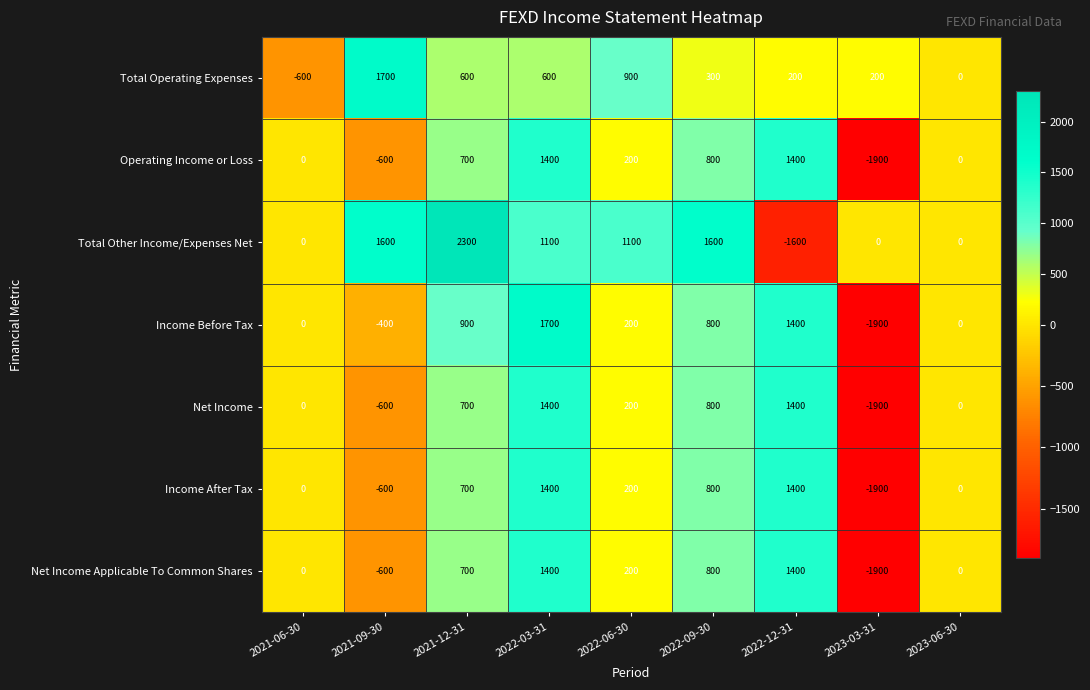

The value of Net Income Applicable To Common Shares at 2022-12-31 is 1400. True or false?

True